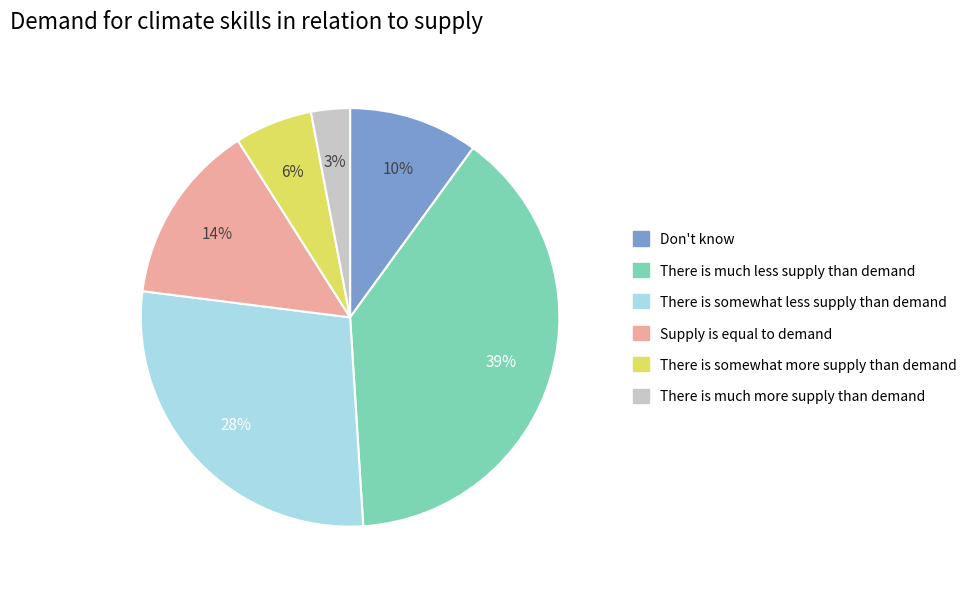

To the nearest percent, what is the difference between the largest and smallest slice percentages?

36%